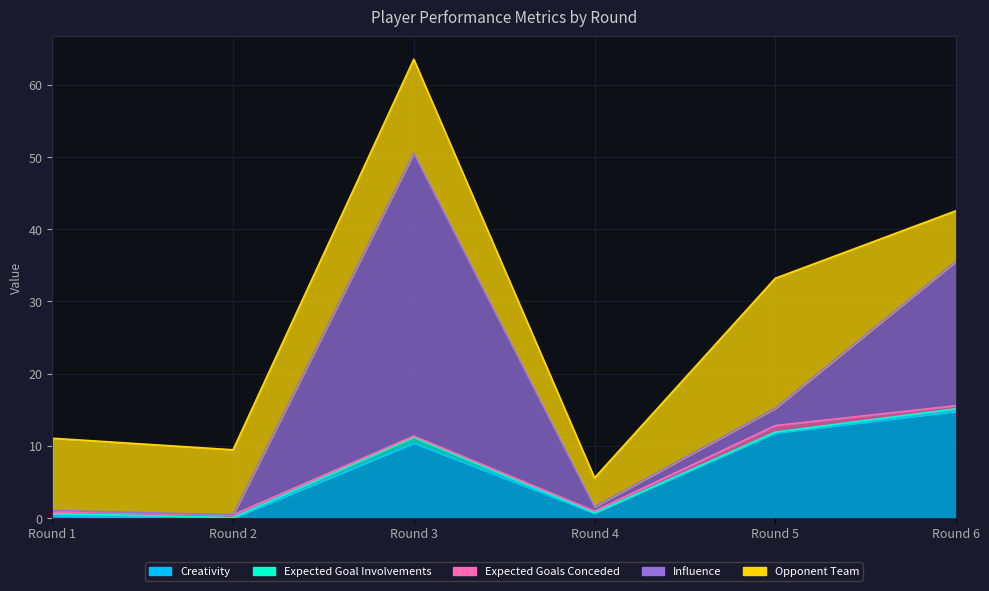

Which series has the largest total across all categories?

influence